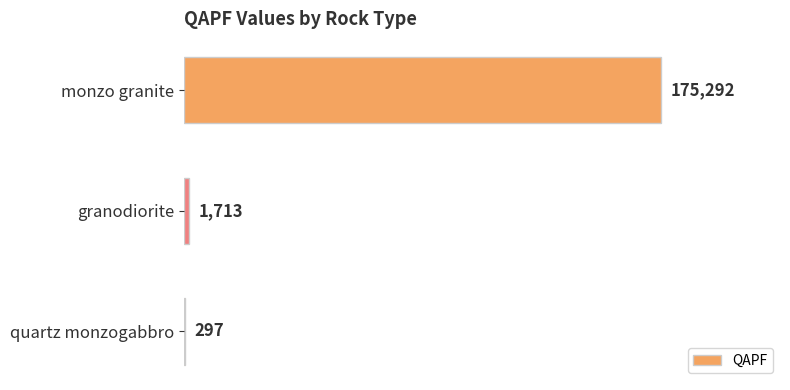

What is the sum of the values at quartz monzogabbro and granodiorite?

2010